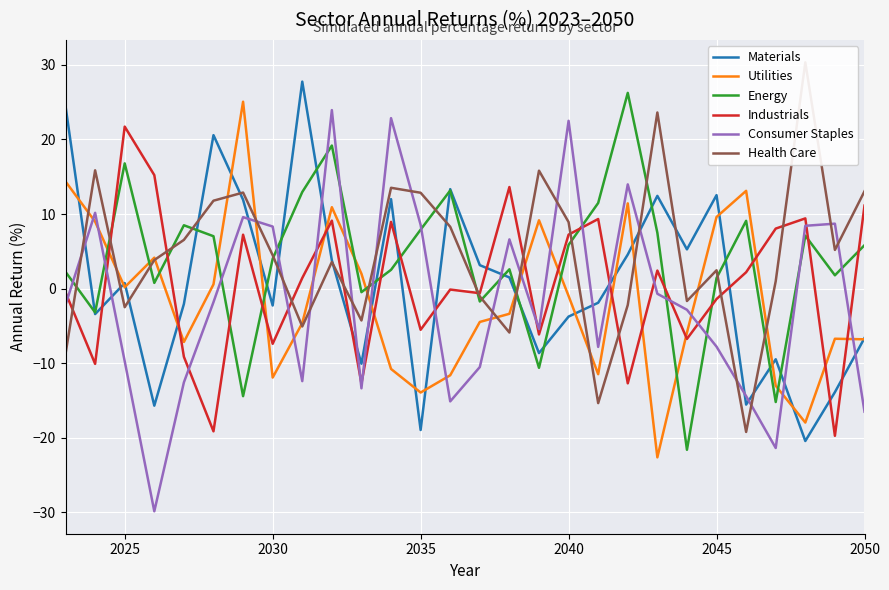

True or false: Industrials has a value of -5.5 at 2035.

True